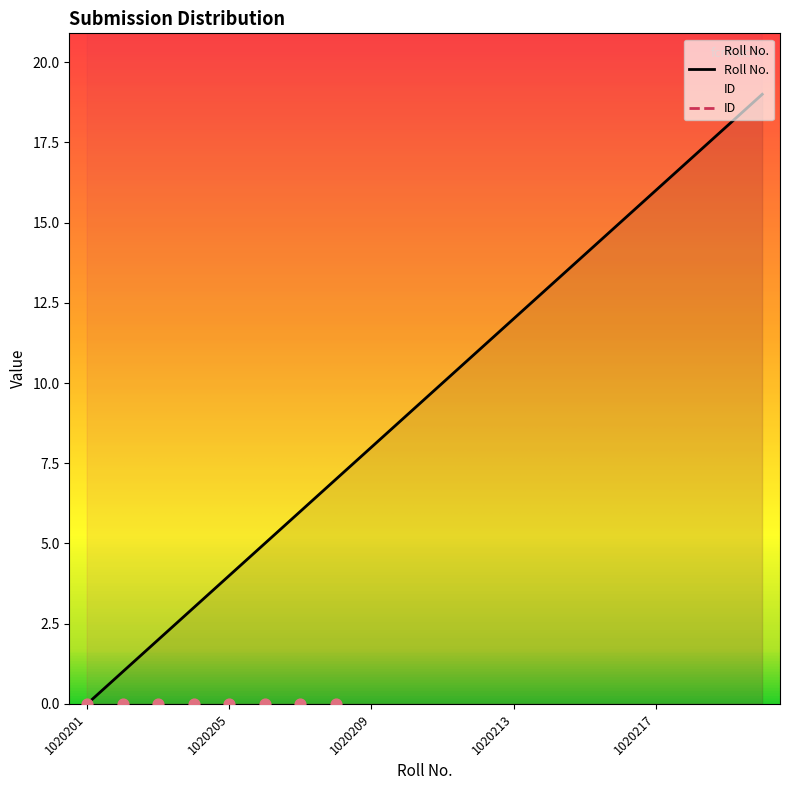

The Roll No. series shows 0 at 1020201. True or false?

True